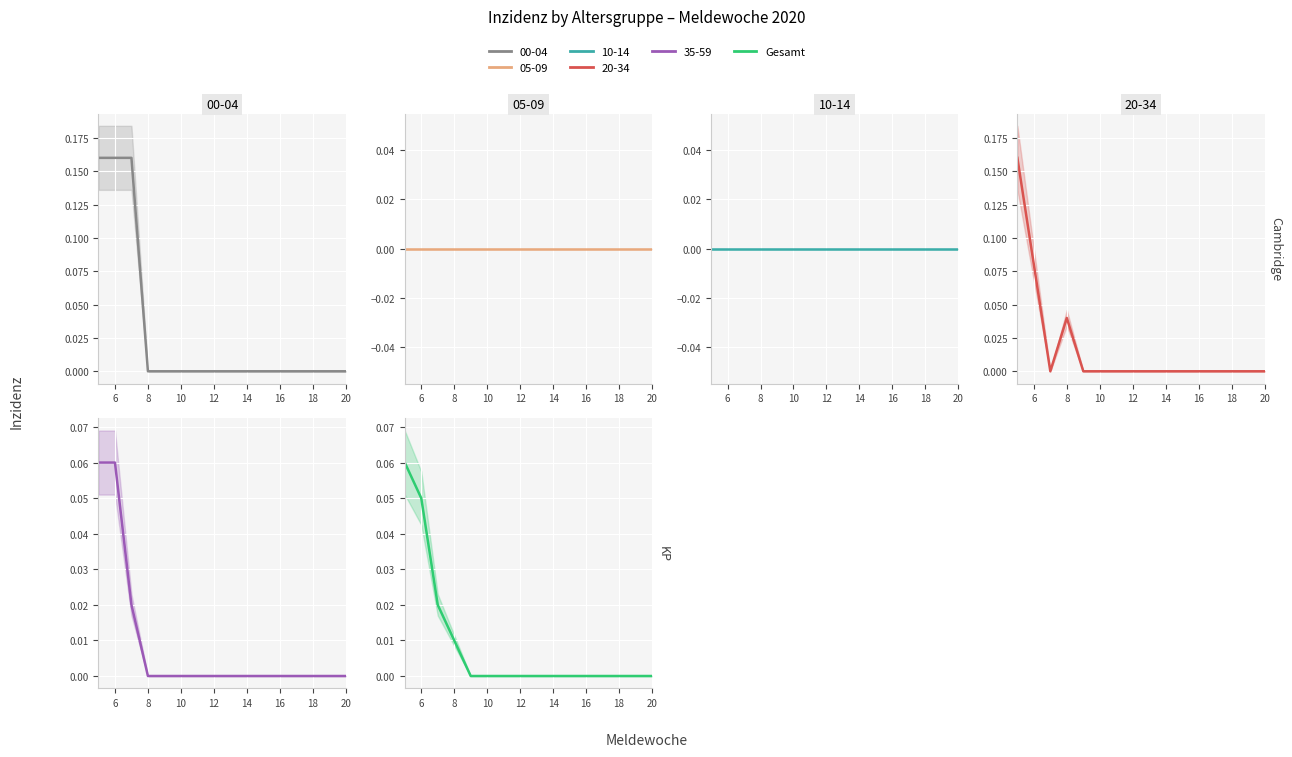

How many values are between 0 and 1?

16